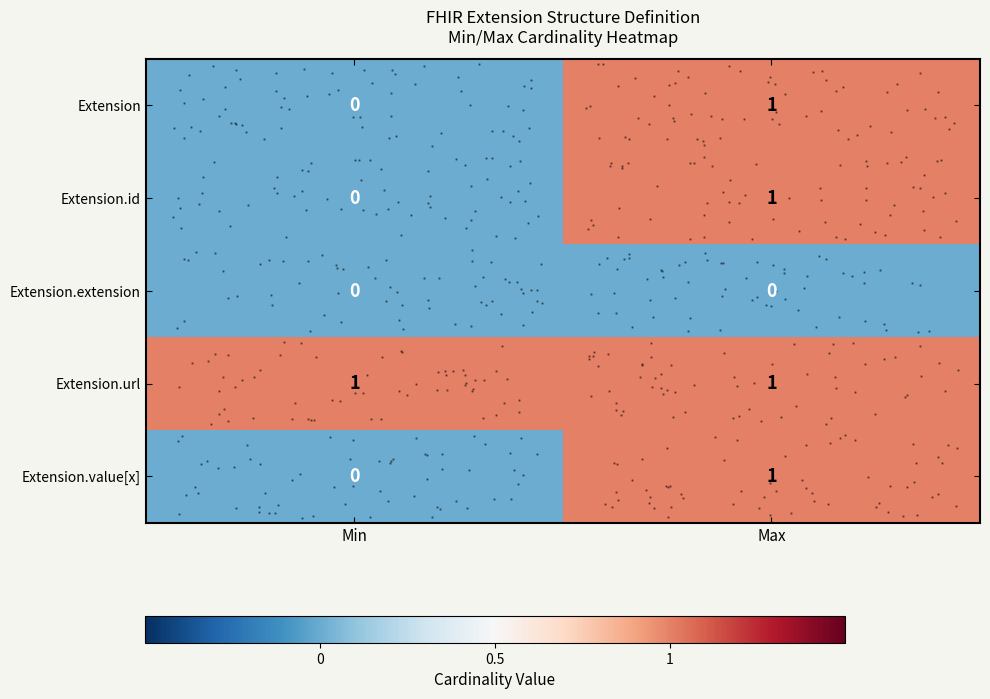

The value of Extension.extension at Min is 0. True or false?

True